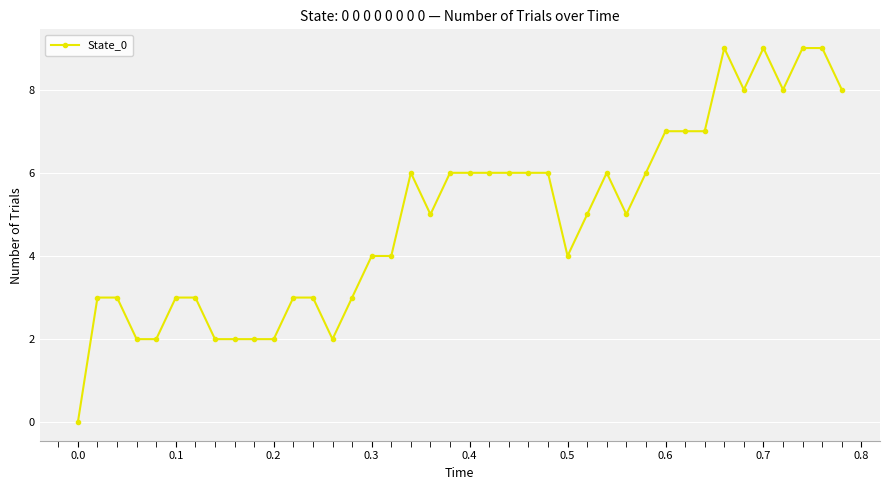

How many values are between 3 and 7?

25